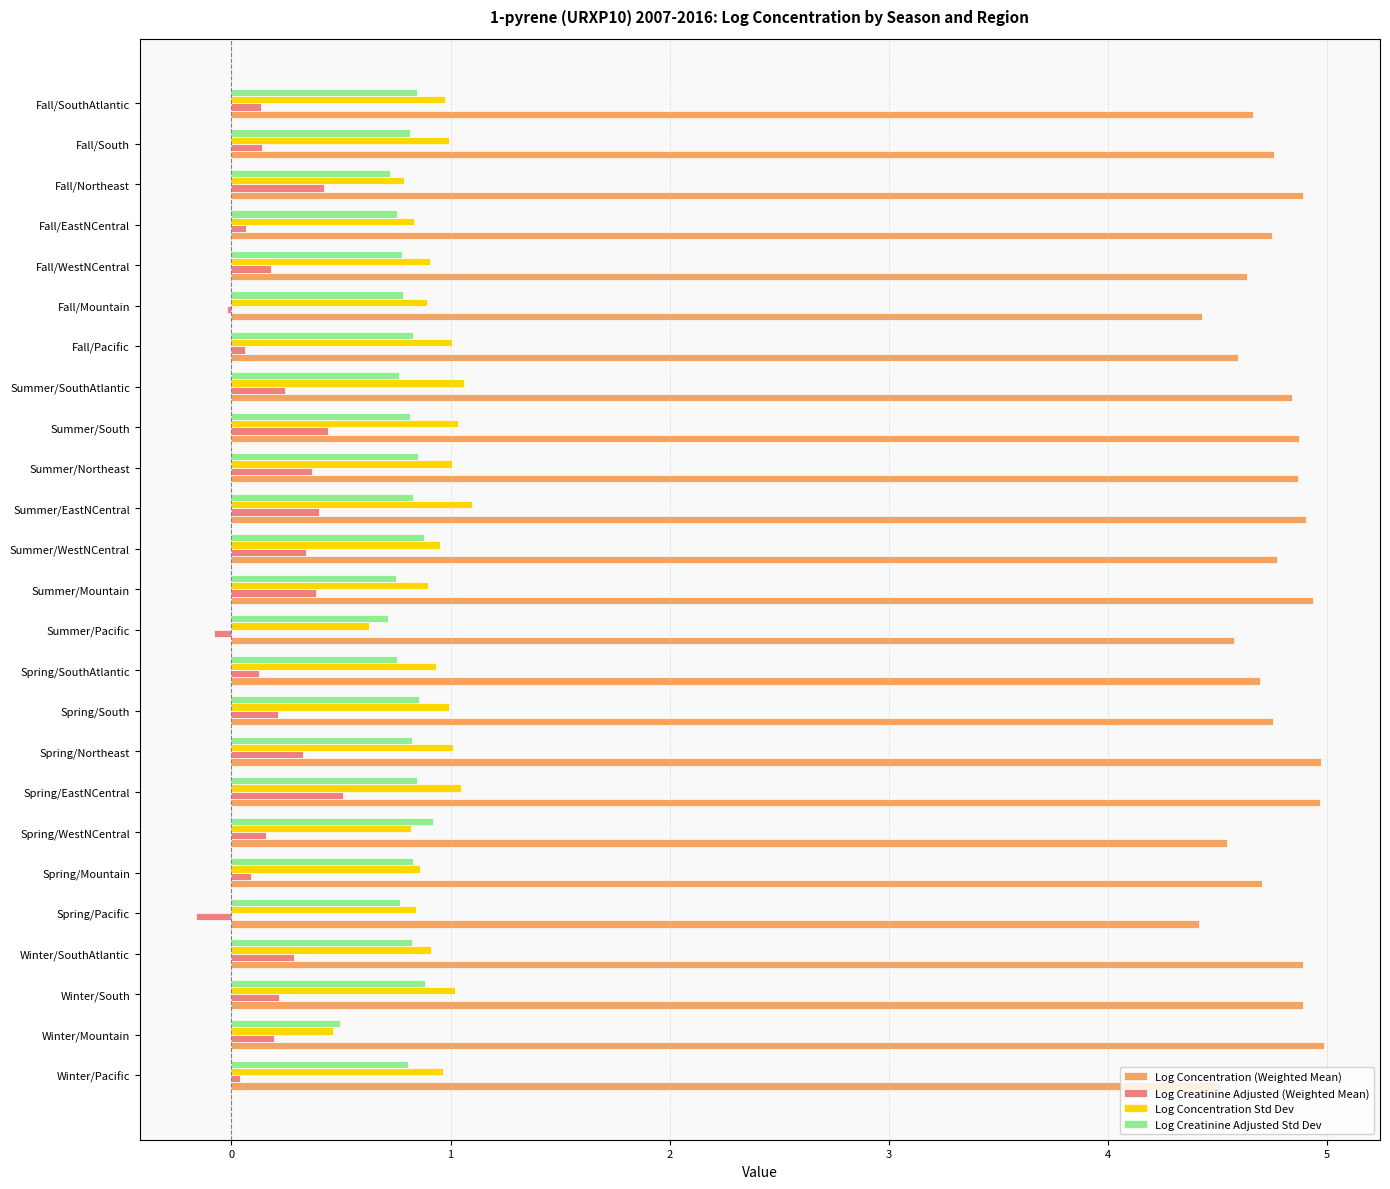

What is the lowest value of the Log Creatinine Adjusted Std Dev series?

0.5